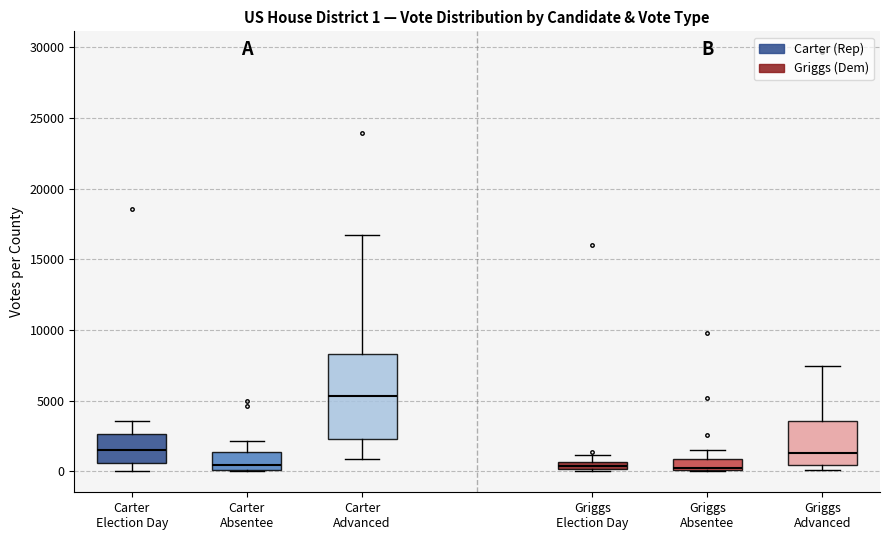

Which box's median line is the highest?

Carter Advanced